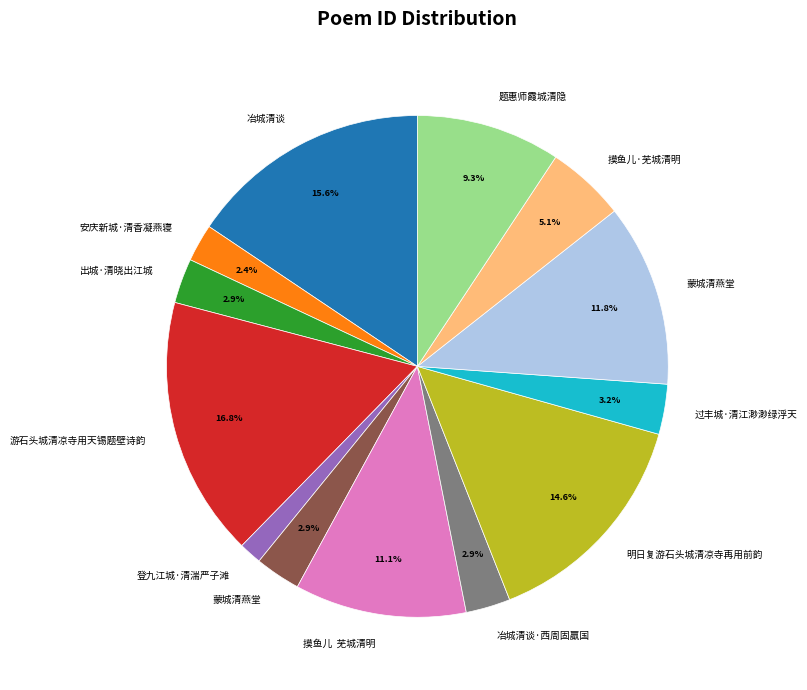

How many segments does this pie chart have?

13